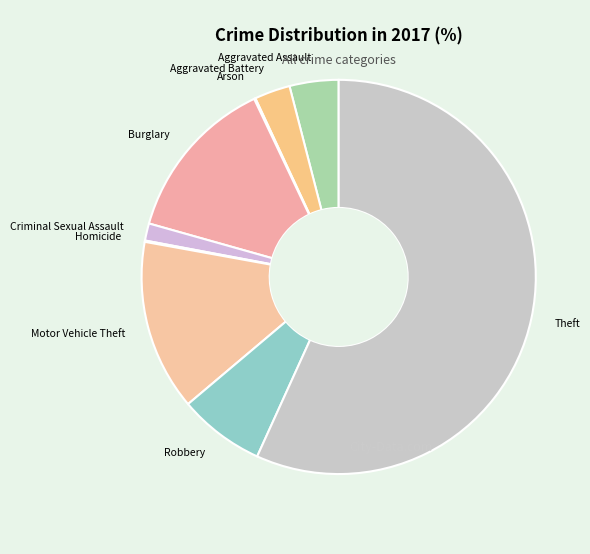

Approximately how many times larger is the value at Burglary compared to Robbery?

1.9